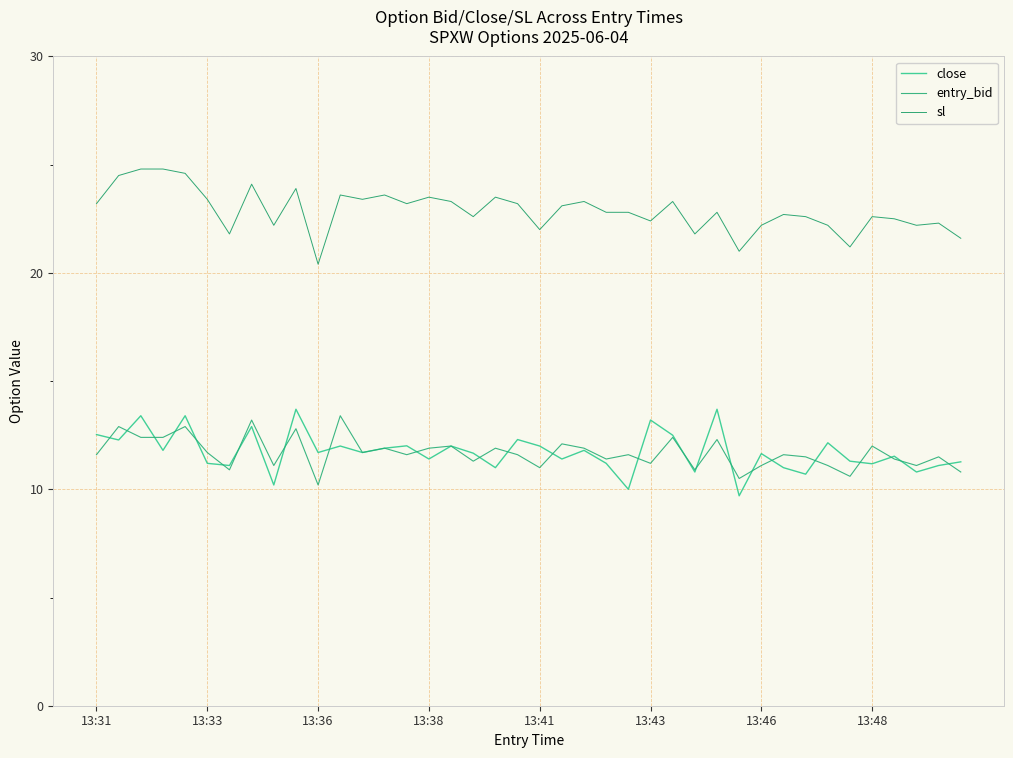

How many lines are shown in the chart?

3